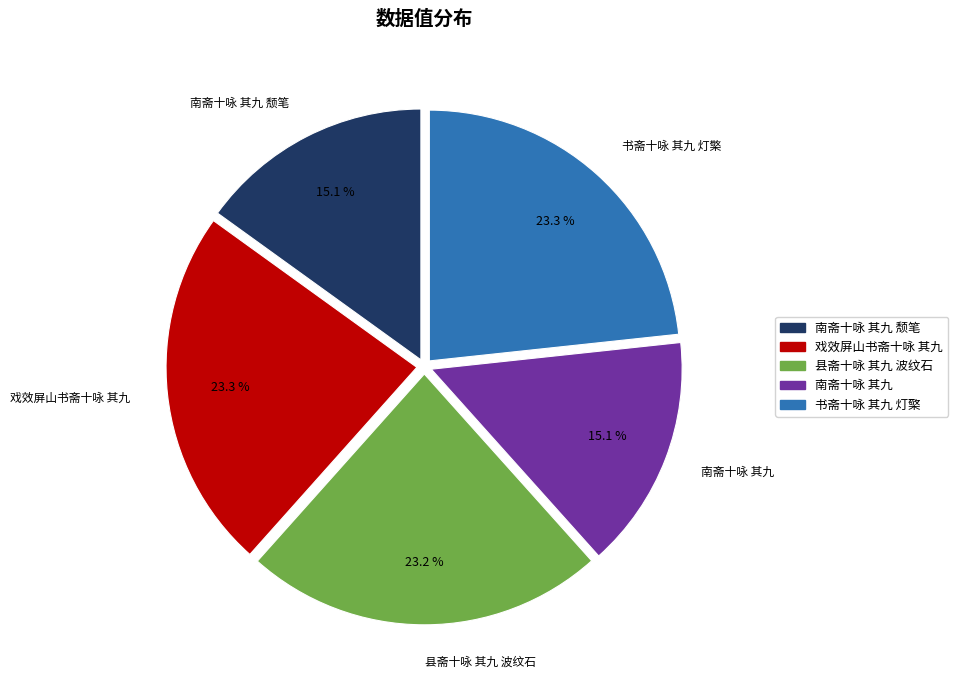

Is there any slice that represents more than half of the pie?

No